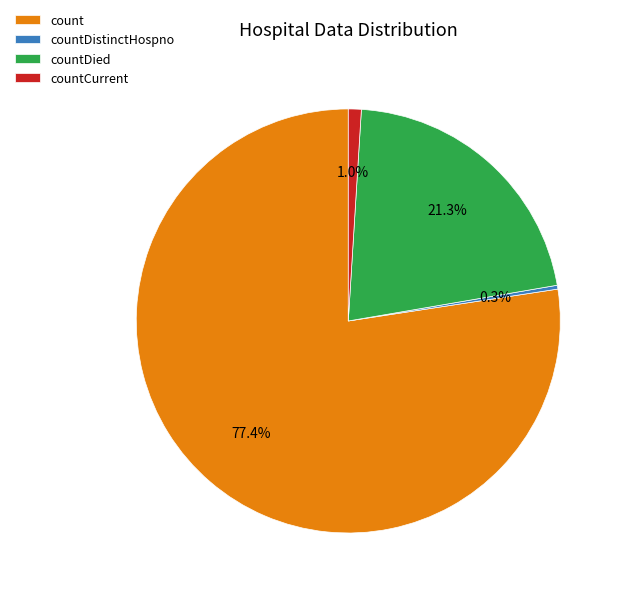

What portion of the pie excludes countCurrent?

99.0%